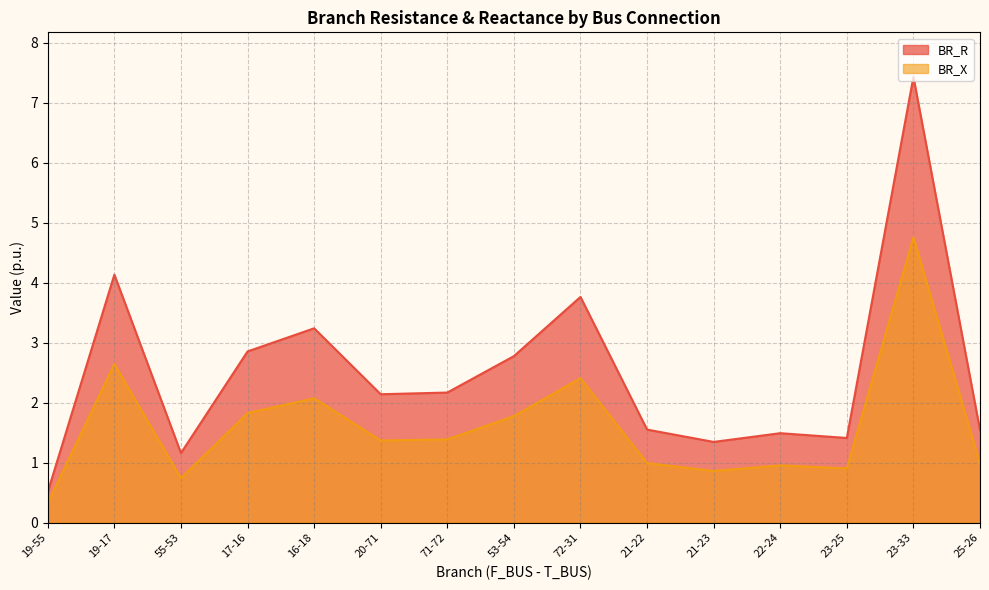

How many lines are shown in the chart?

2